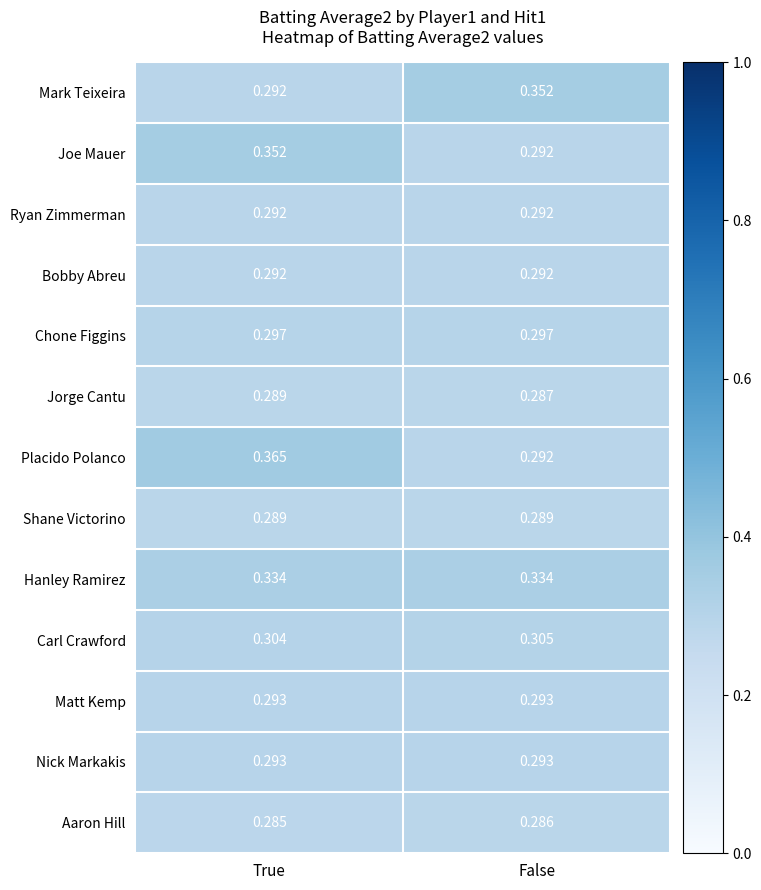

Rank the categories by Placido Polanco value from highest to lowest.

True, False